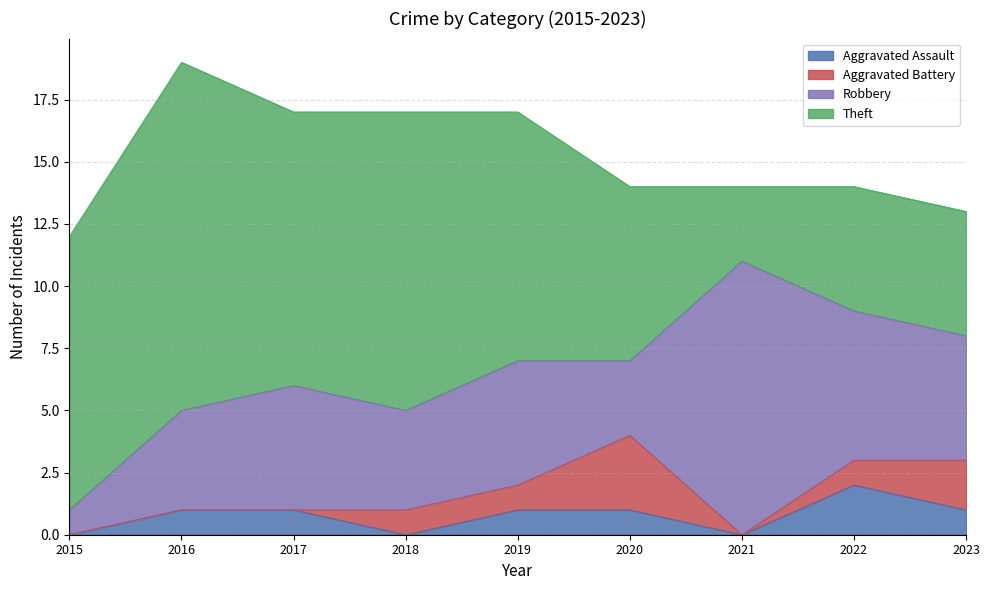

True or false: Robbery and Aggravated Battery intersect in this chart.

False